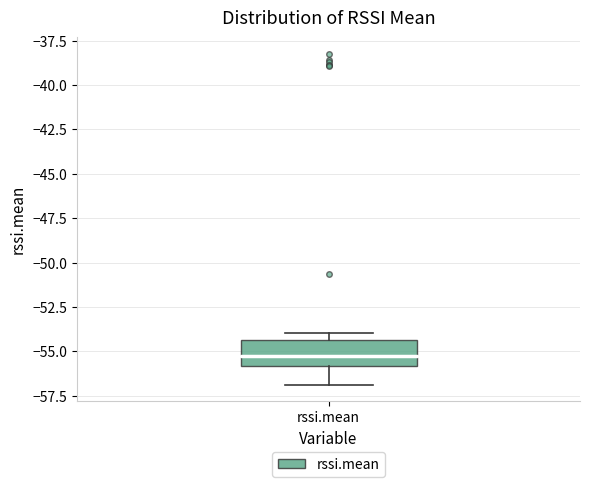

Read this box plot against the y-axis: the position of the median line, the range covered by the box, and the ends of both whiskers. The values are not printed on the chart, so give them approximately, as read against the axis.

median -55.5, box -56.0 to -54.5, whiskers -57.0 to -54.0